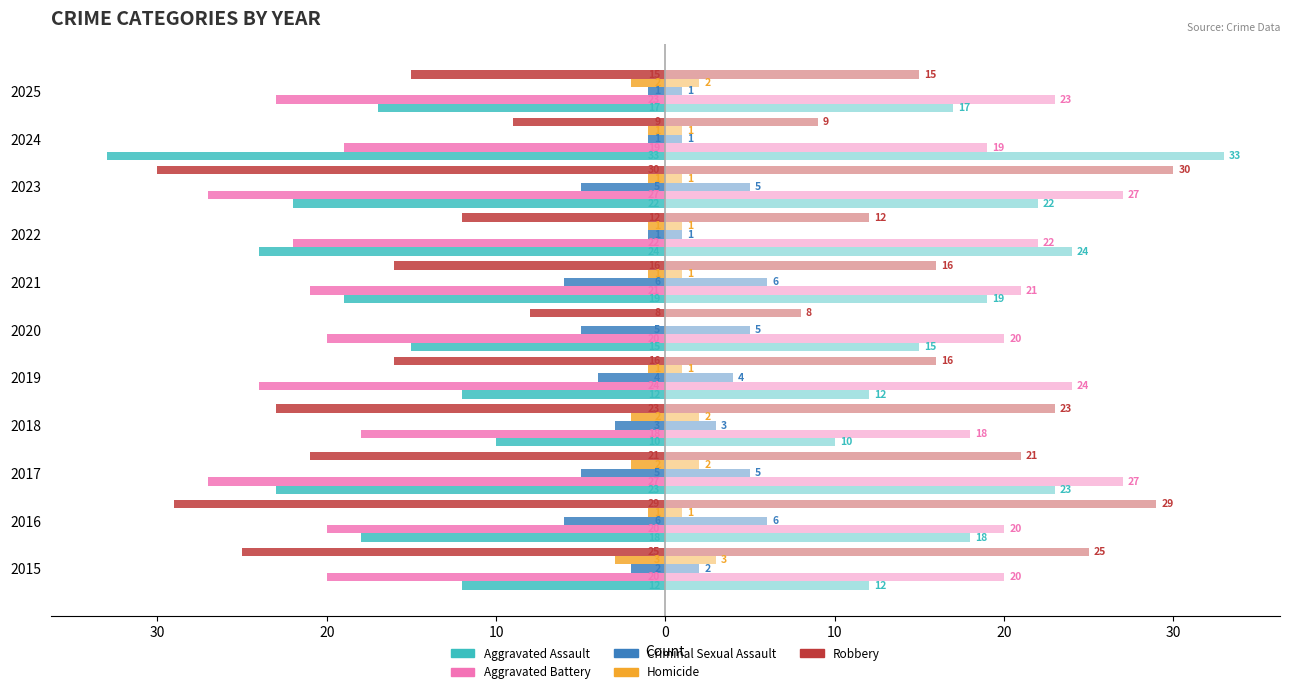

What is the difference between the highest and lowest values at 10?

21